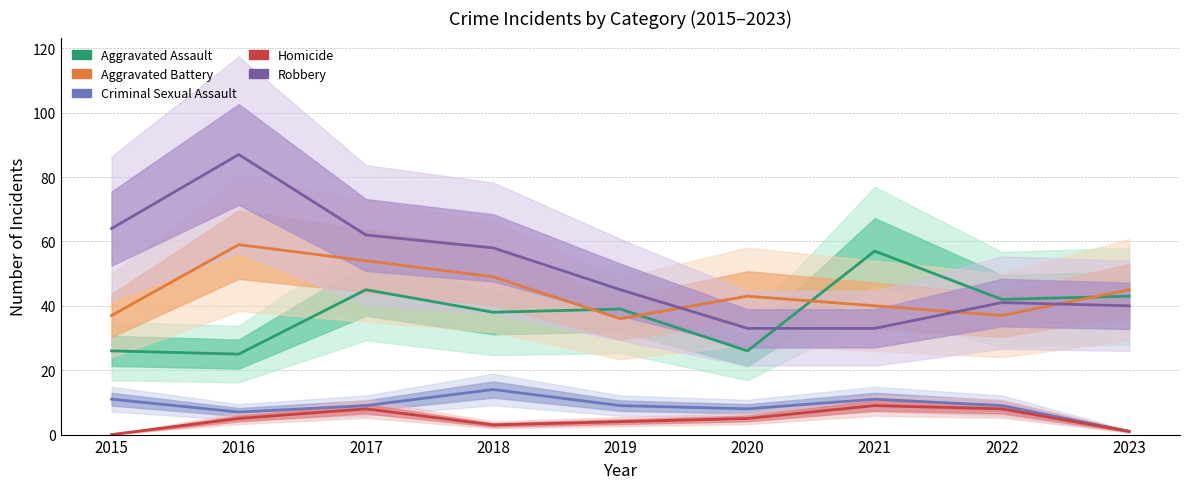

How many interior local peaks does the Criminal Sexual Assault series have?

2